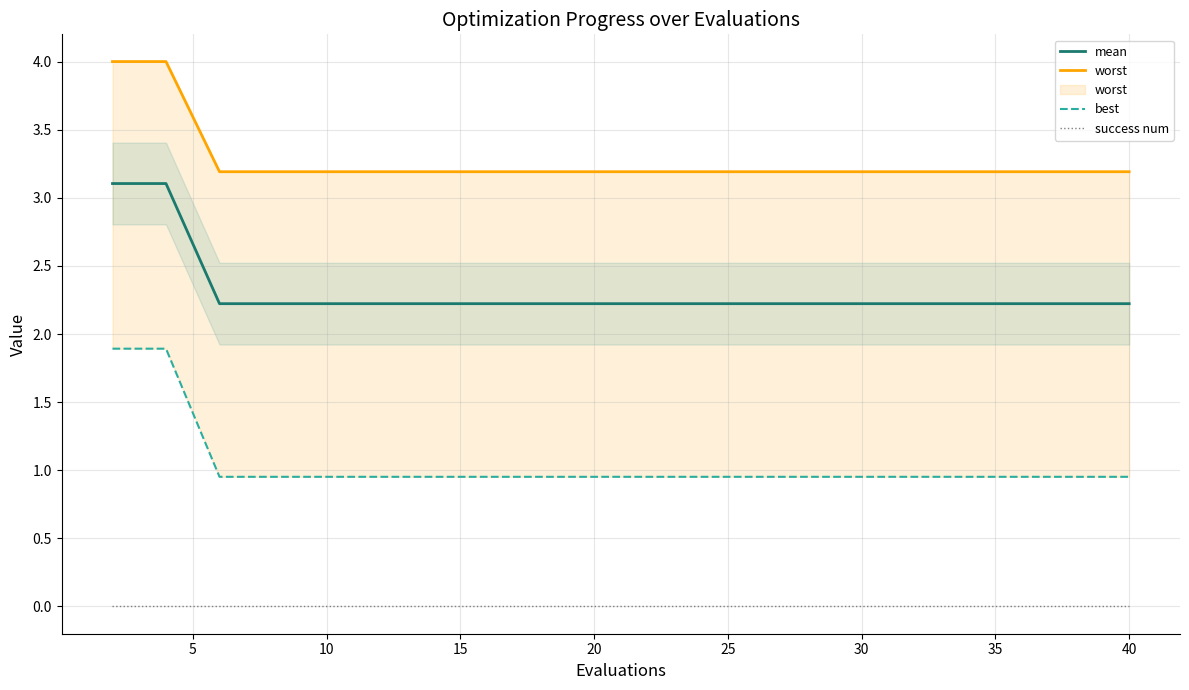

True or false: mean has a value of 2.9 at 30.

False